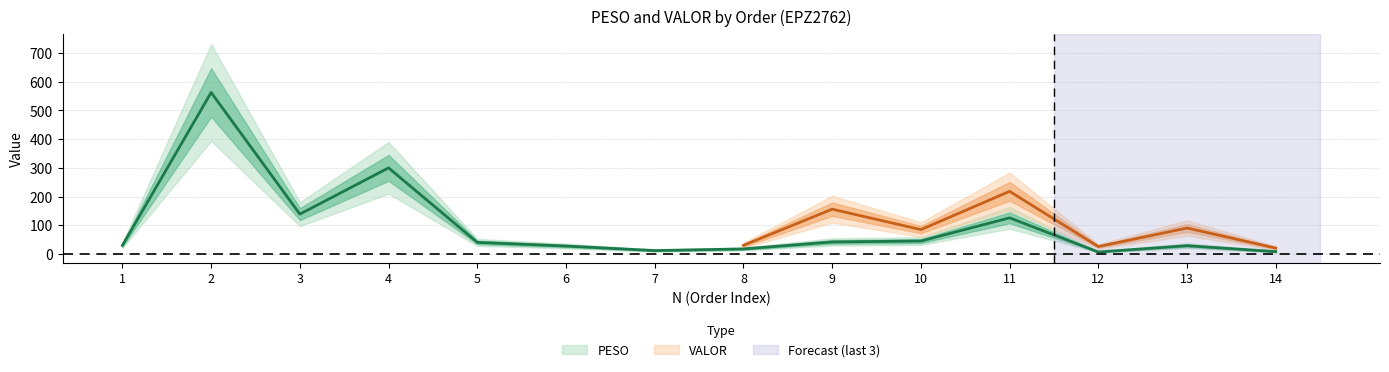

Approximately how many times larger is the value at 6 compared to 12?

4.0